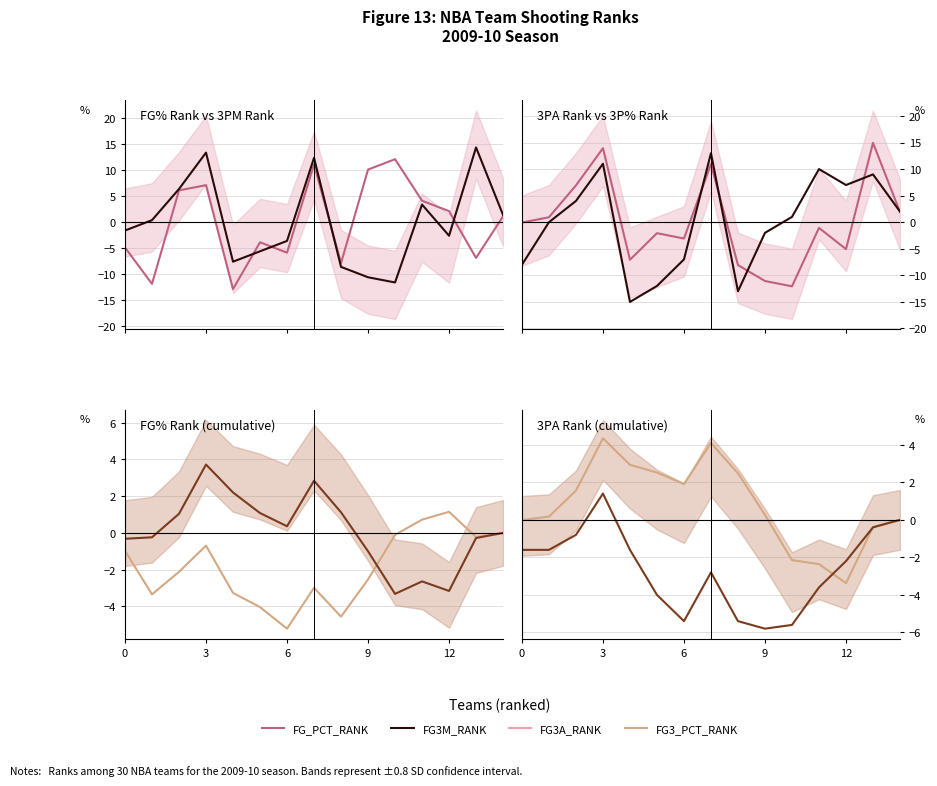

Which series changed the most between 7 and 12?

FG3A_RANK